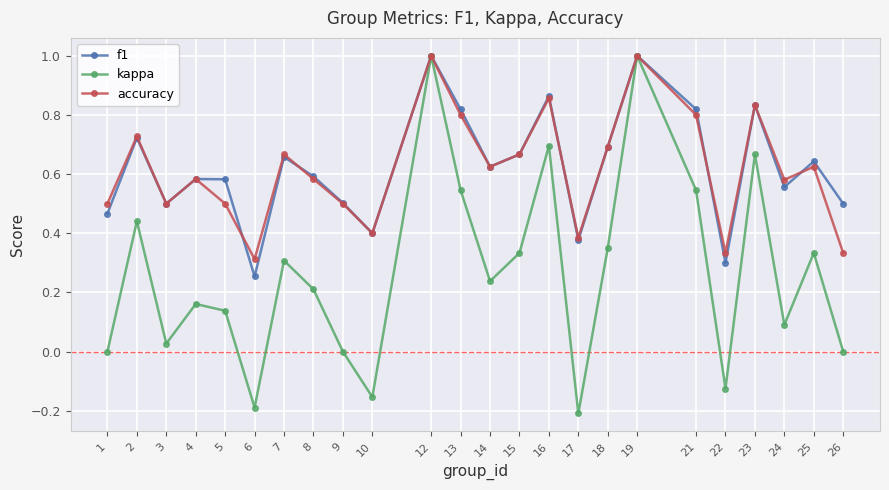

What is the highest value of the f1 series?

1.0